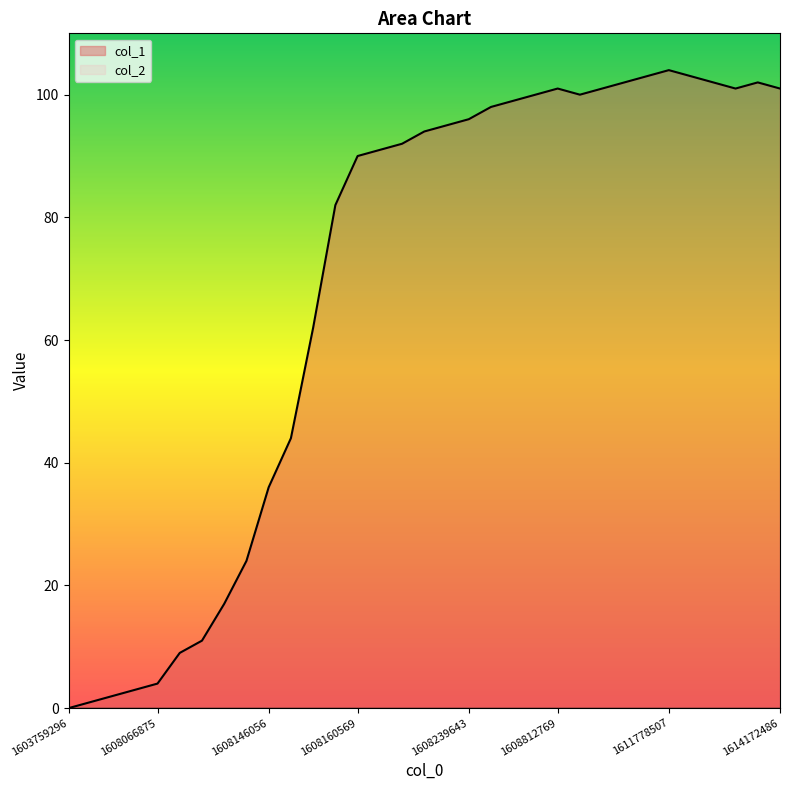

How many interior local peaks (higher than both neighbors) does the data have?

3